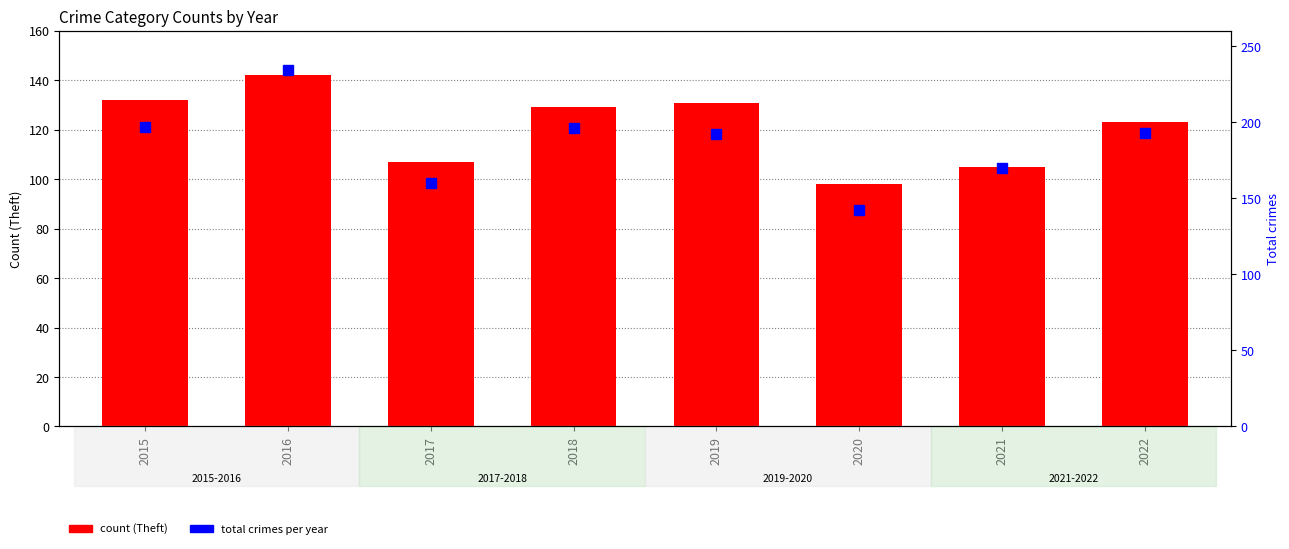

List the labels in order of Total value, largest first.

2016, 2015, 2018, 2022, 2019, 2021, 2017, 2020